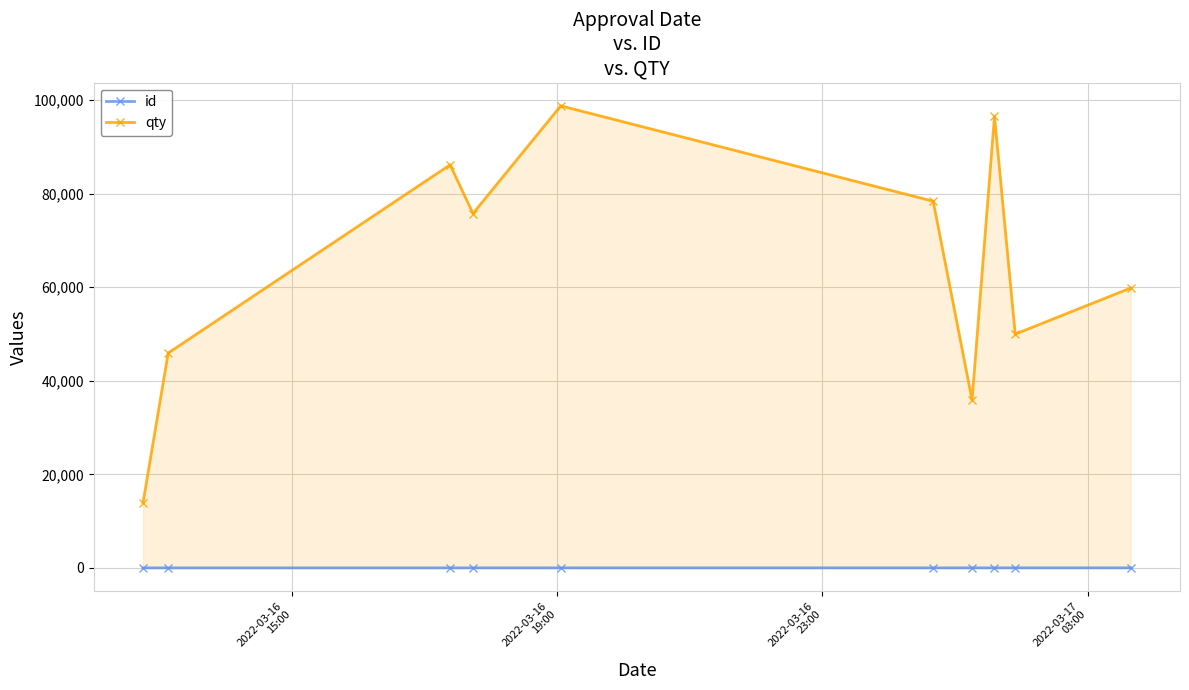

What is the maximum value for qty?

98800